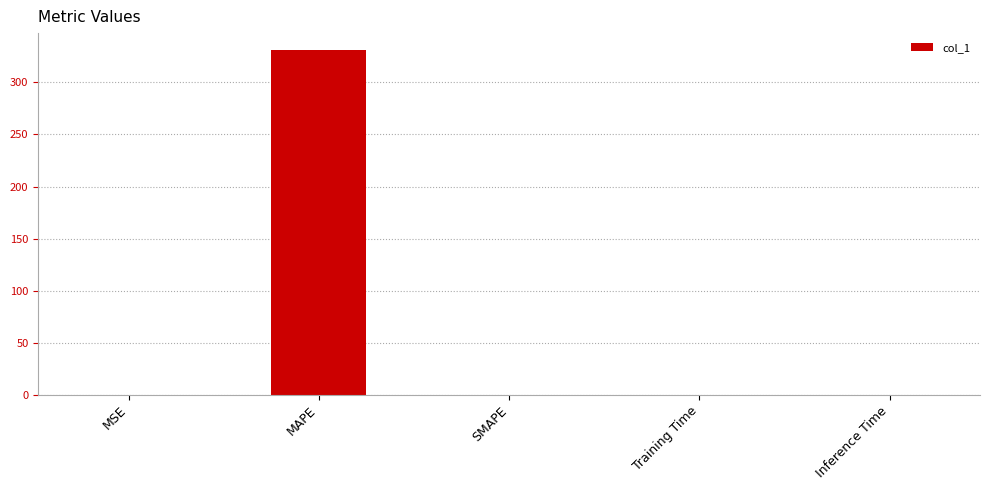

What is the maximum value shown in the chart?

330.8